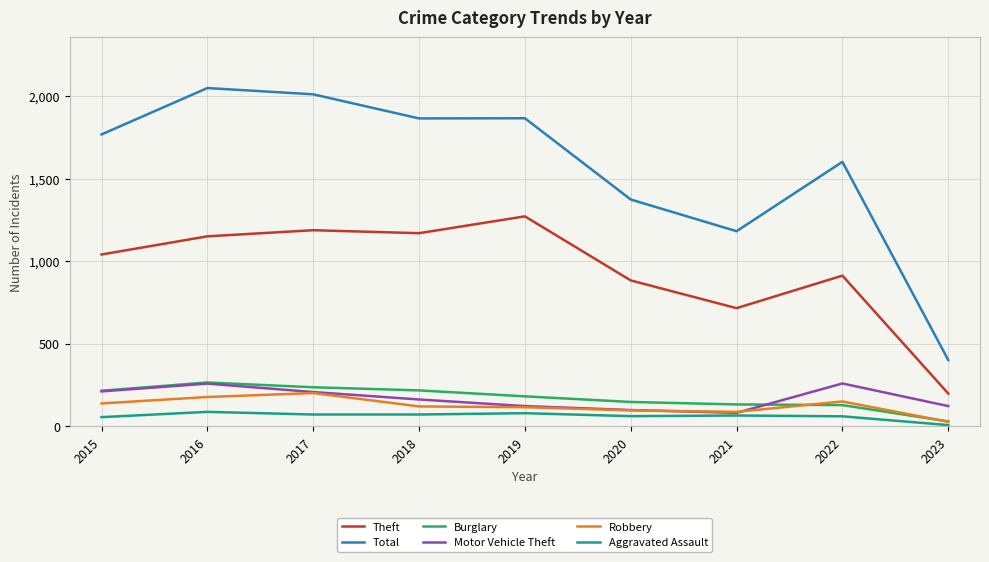

Is this an area chart (filled region under the line)?

No